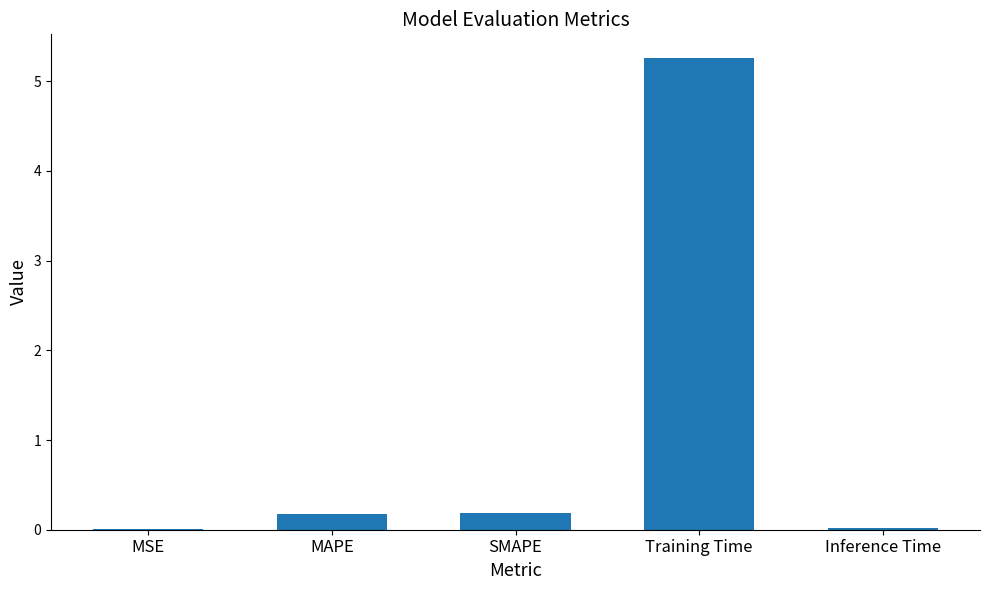

What is the sum of all values?

5.7